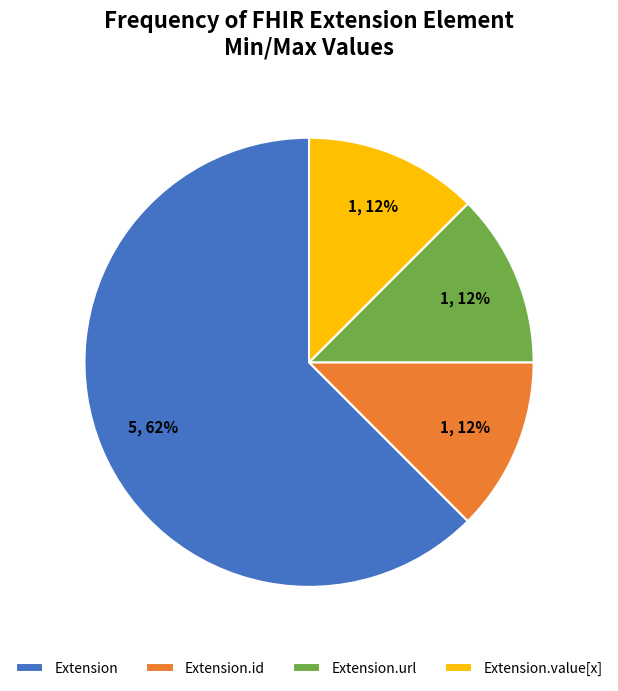

Is it true that Extension is 62% of the pie?

True